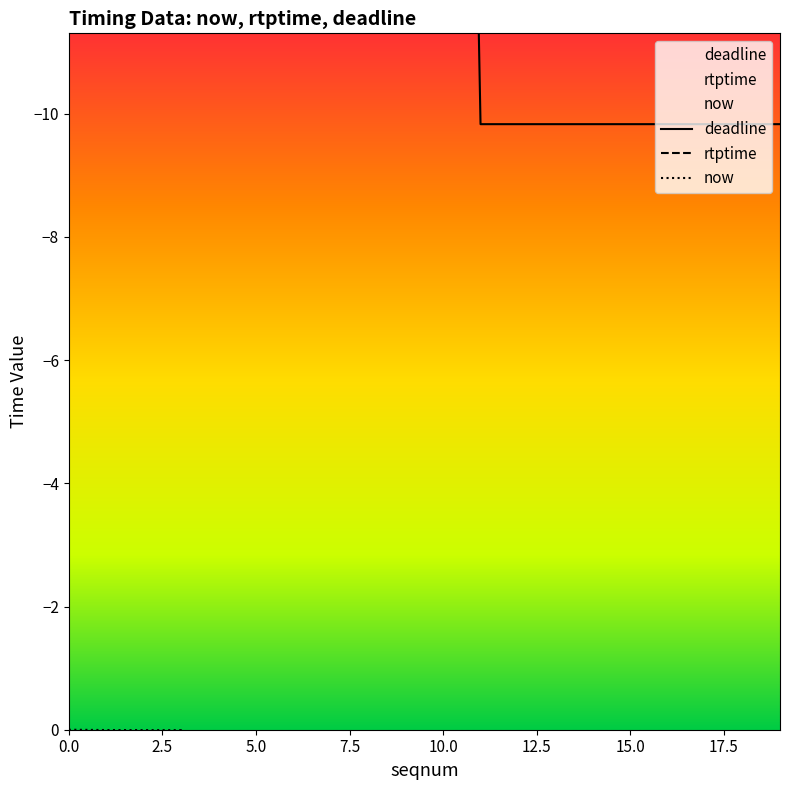

At which label is deadline closest to -25?

11